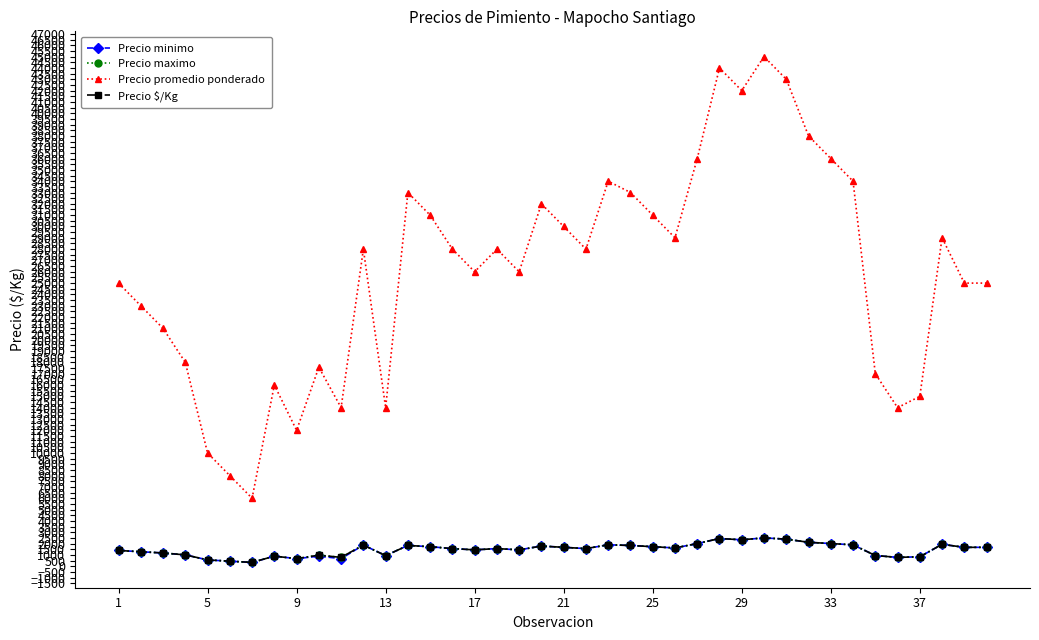

True or false: Precio promedio ponderado and Precio minimo cross at least once.

False